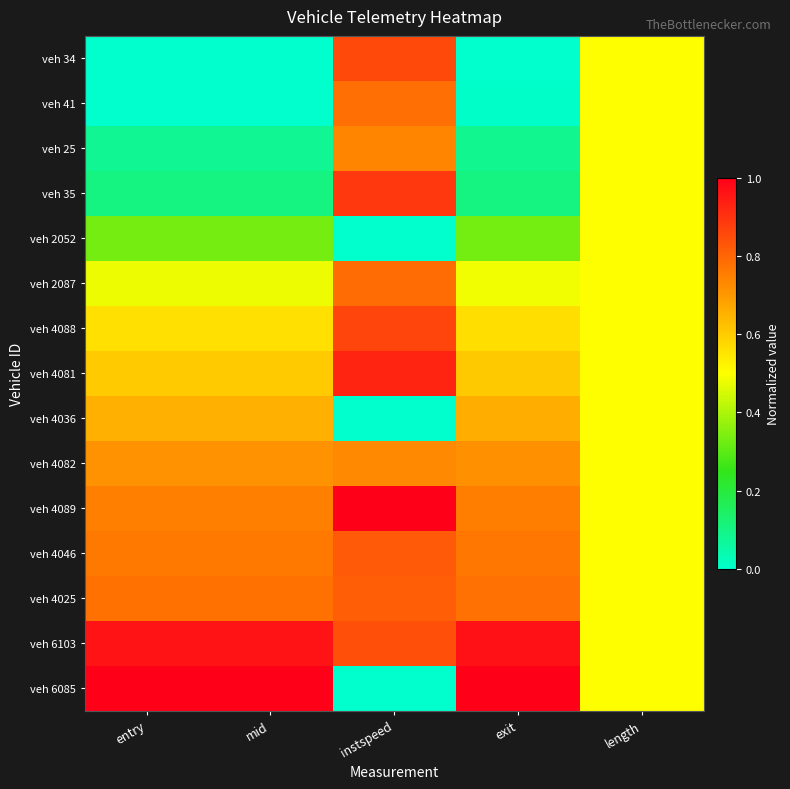

At how many categories does at least one series exceed 0?

5